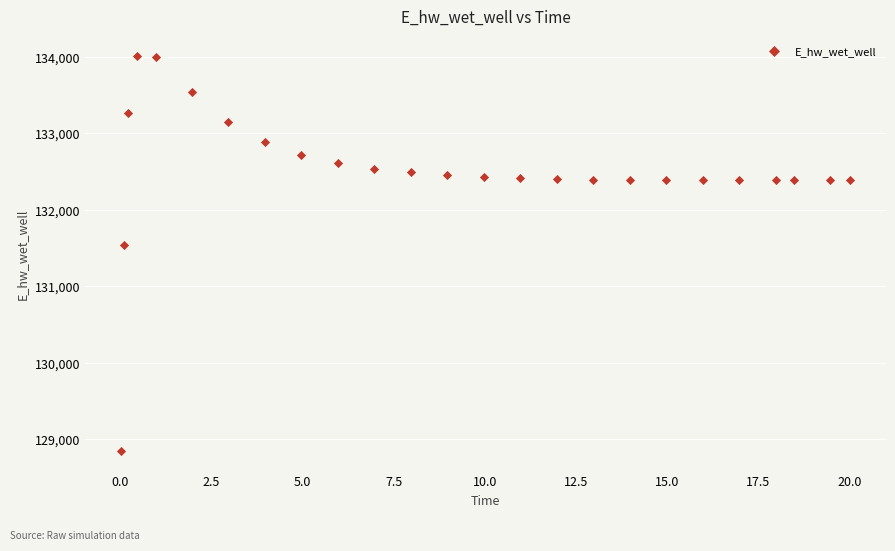

What Y value in the scatter plot is closest to 131425?

131536.9